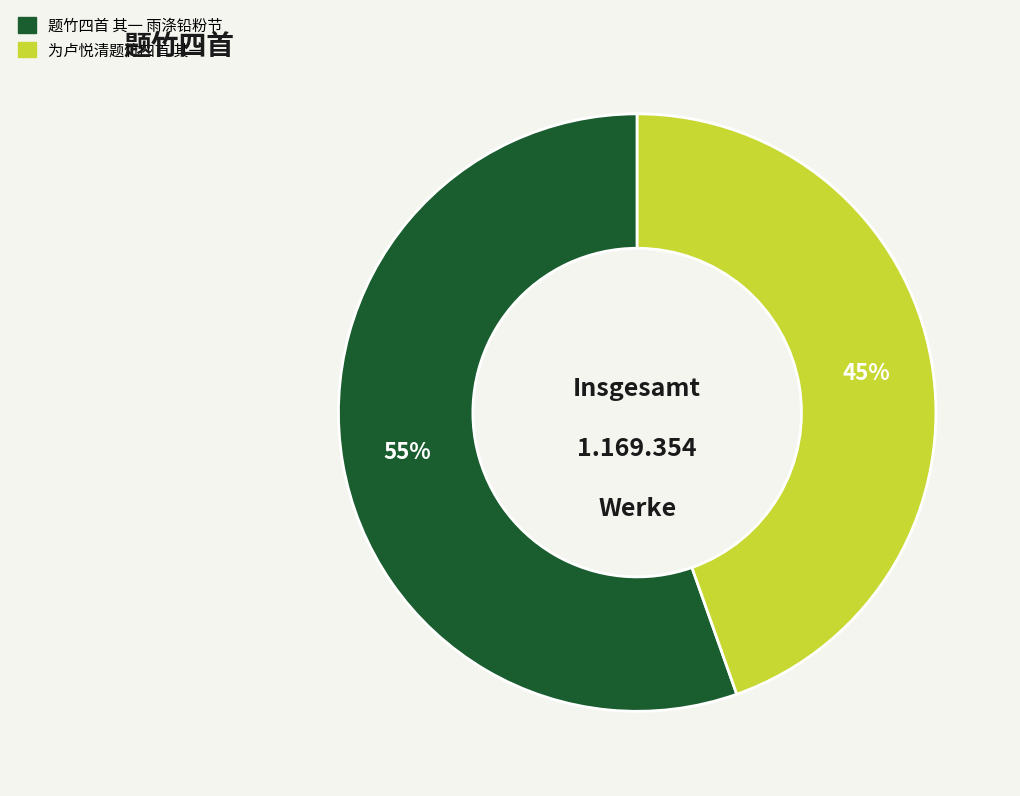

Between 为卢悦清题竹四首 其一 and 题竹四首 其一 雨涤铅粉节, which is larger?

题竹四首 其一 雨涤铅粉节